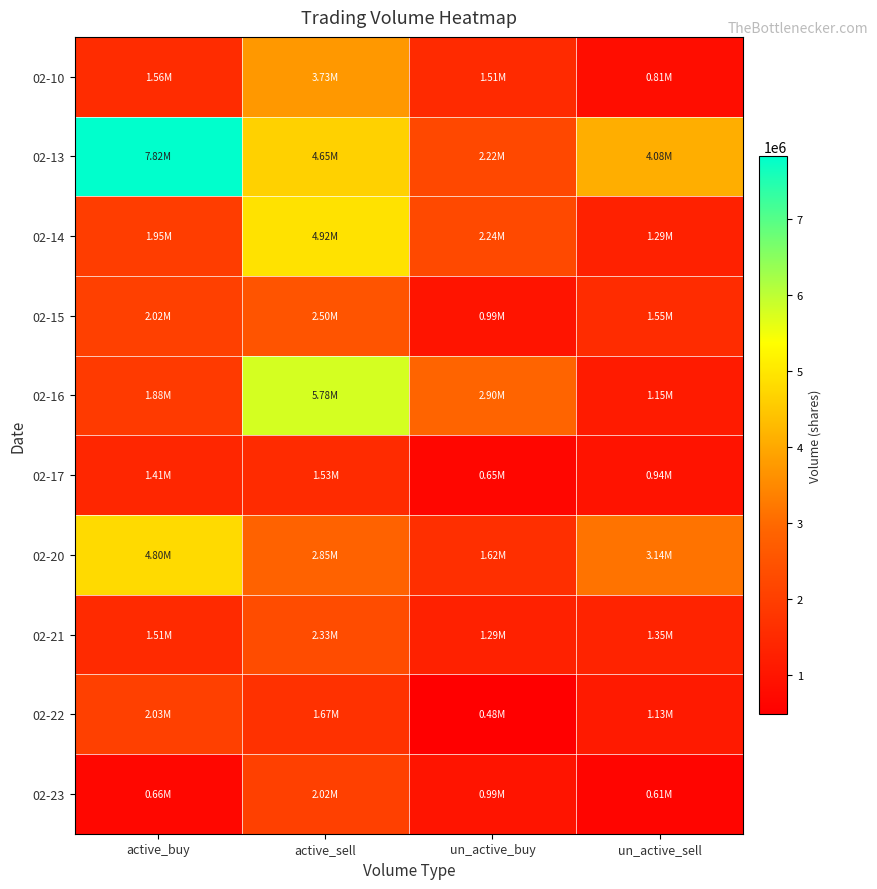

Which label corresponds to the largest value in the chart?

active_buy